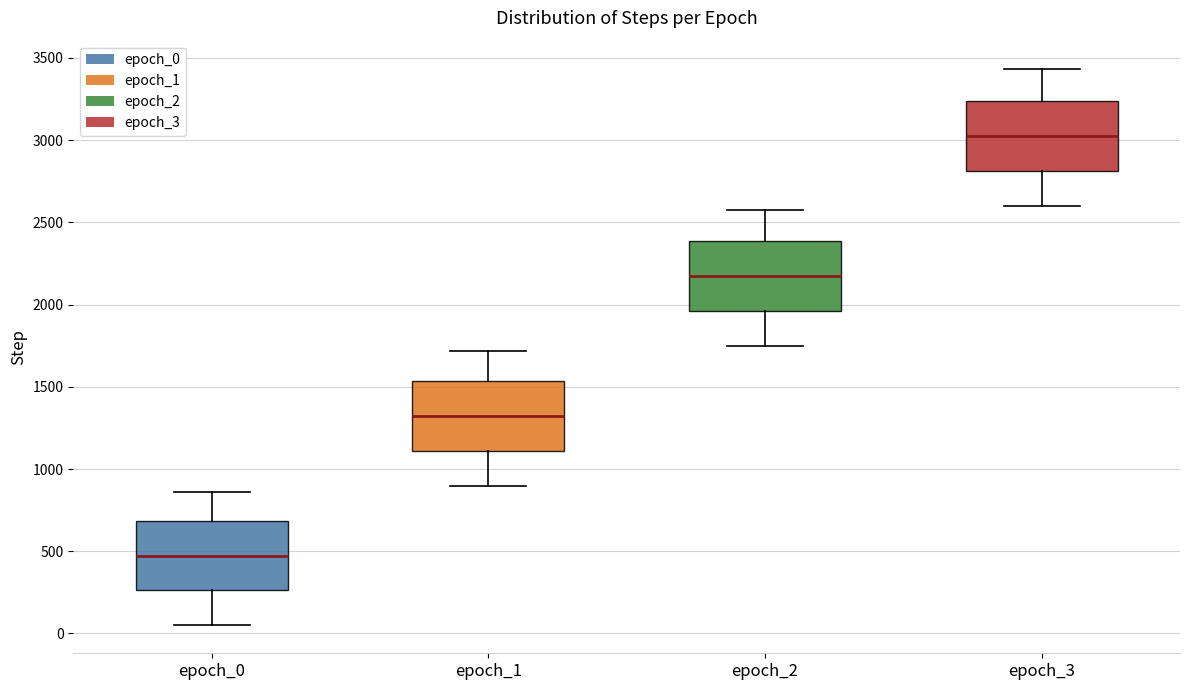

Reading left to right, read every box against the y-axis: the position of its median line, the range the box covers, and the ends of its whiskers. The values are not printed on the chart, so give them approximately, as read against the axis.

epoch_0: median 450, box 250 to 700, whiskers 50 to 850
epoch_1: median 1300, box 1100 to 1550, whiskers 900 to 1700
epoch_2: median 2150, box 1950 to 2400, whiskers 1750 to 2600
epoch_3: median 3000, box 2800 to 3250, whiskers 2600 to 3450